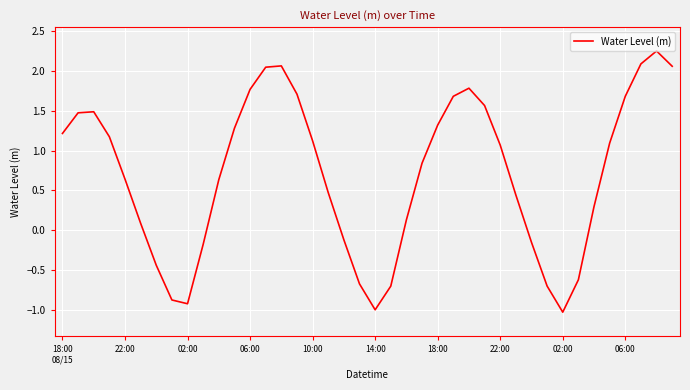

What is the minimum value shown in the chart?

-1.0